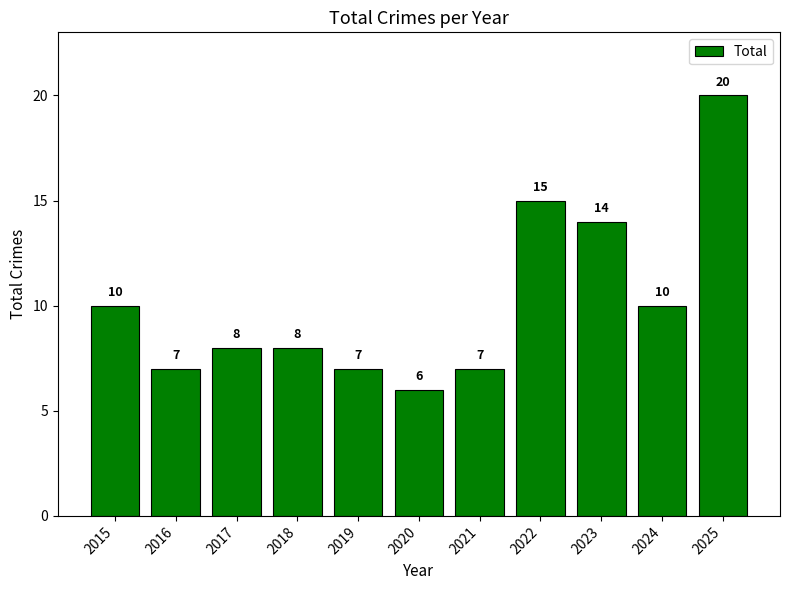

Reading right to left, transcribe all the data shown in this chart.

2025=20	2024=10	2023=14	2022=15	2021=7	2020=6	2019=7	2018=8	2017=8	2016=7	2015=10